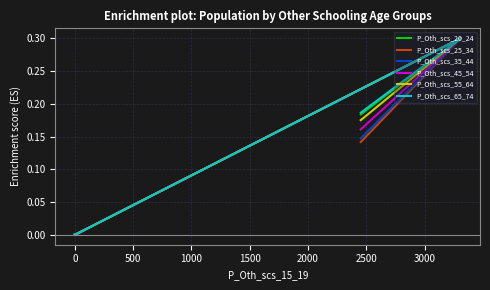

What are all the series names shown in the legend?

P_Oth_scs_20_24, P_Oth_scs_25_34, P_Oth_scs_35_44, P_Oth_scs_45_54, P_Oth_scs_55_64, P_Oth_scs_65_74